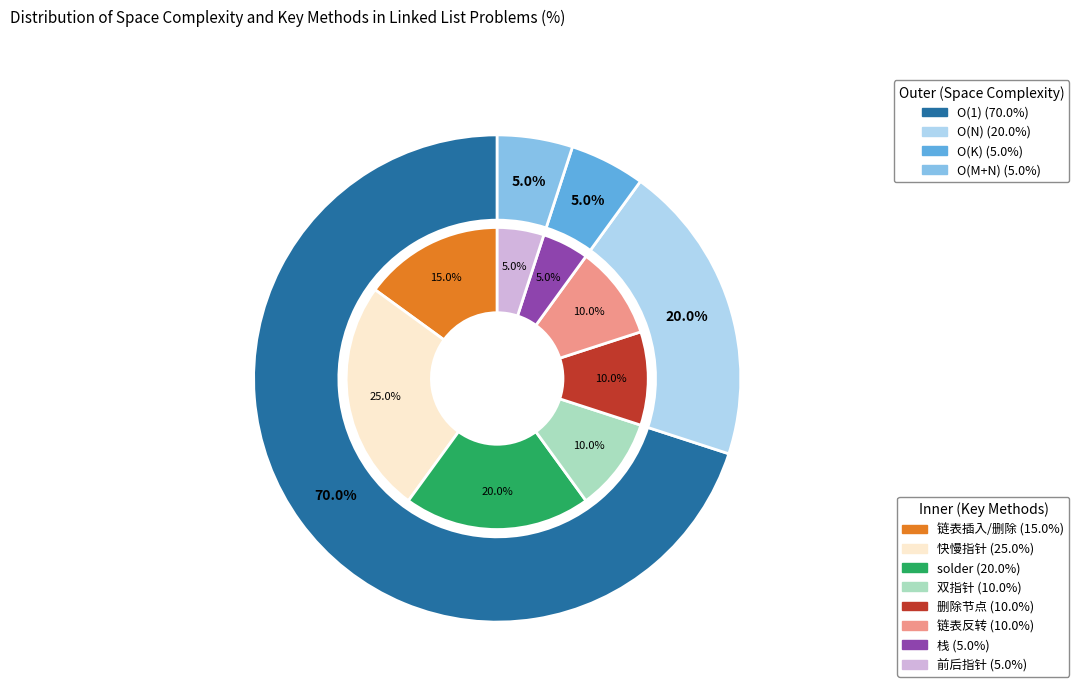

What percentage is the O(K) slice, to the nearest percent?

5%